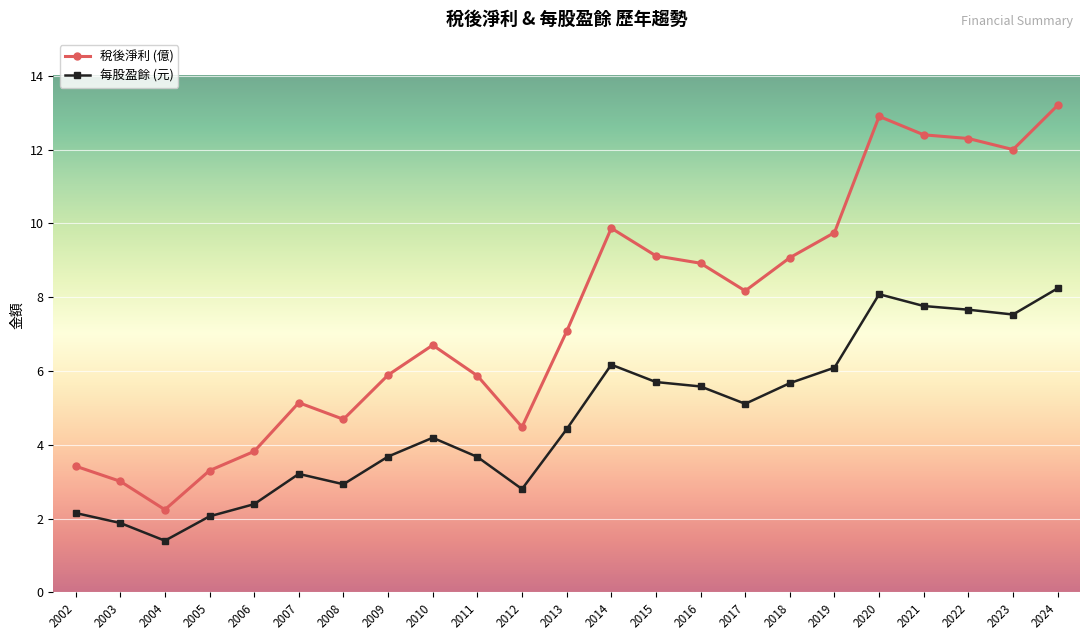

At 2012, list the series in order from smallest to largest.

每股盈餘 (元), 稅後淨利 (億)